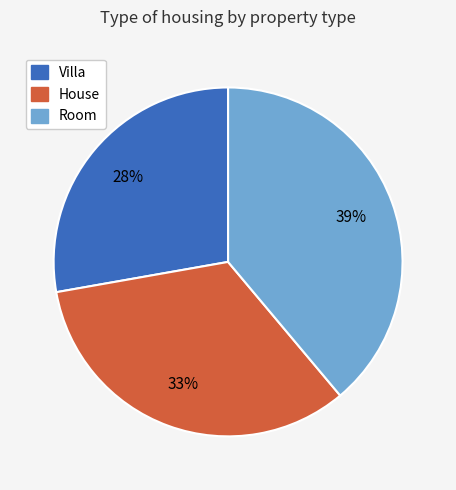

To the nearest percent, what is the difference between the largest and smallest slice percentages?

11%